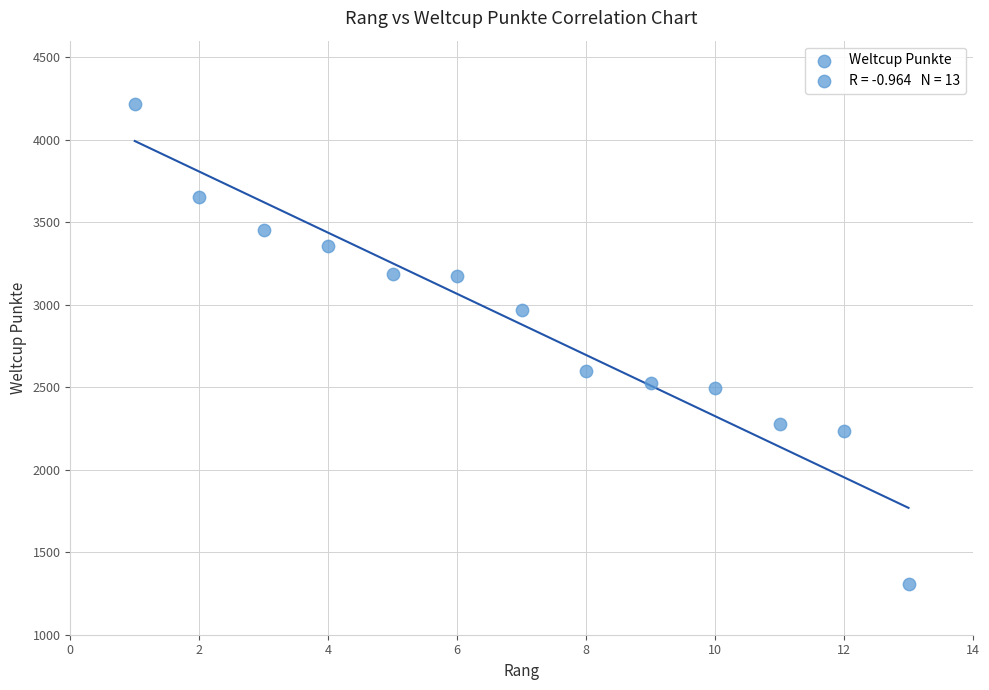

What Y value in the scatter plot is closest to 2761?

2599